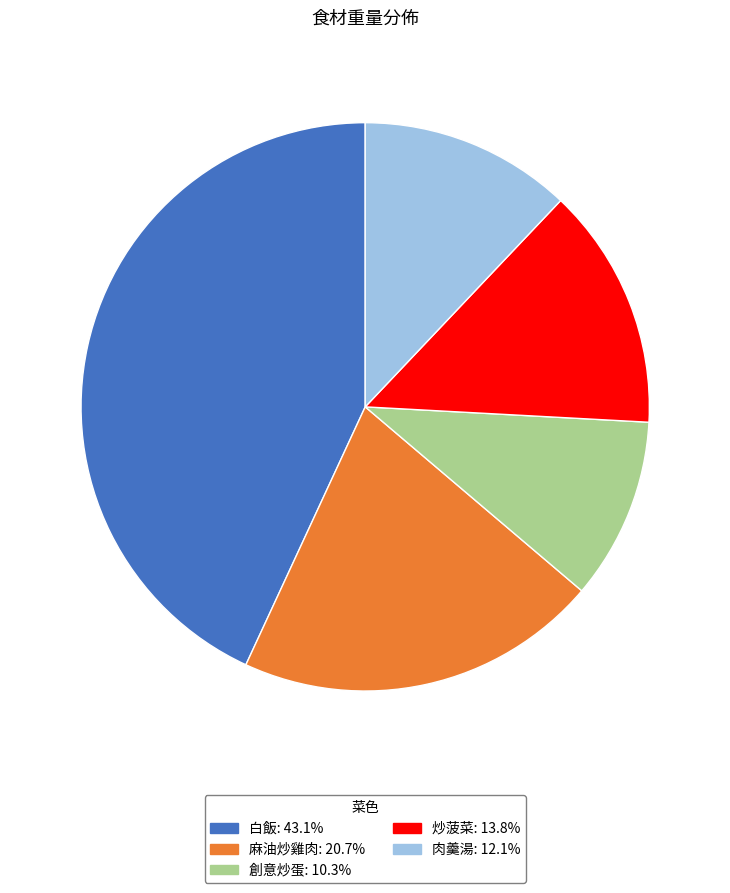

Is 肉羹湯 the majority of the pie?

No